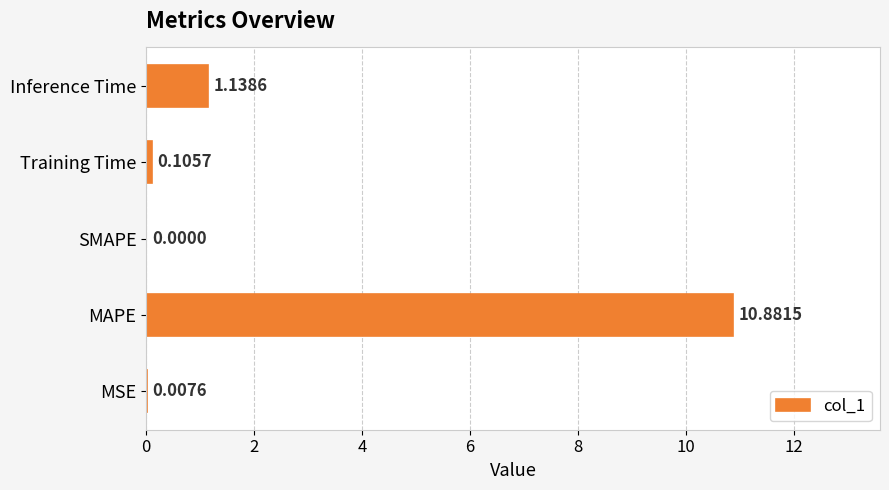

What is the sum of the values at MSE and MAPE?

10.9